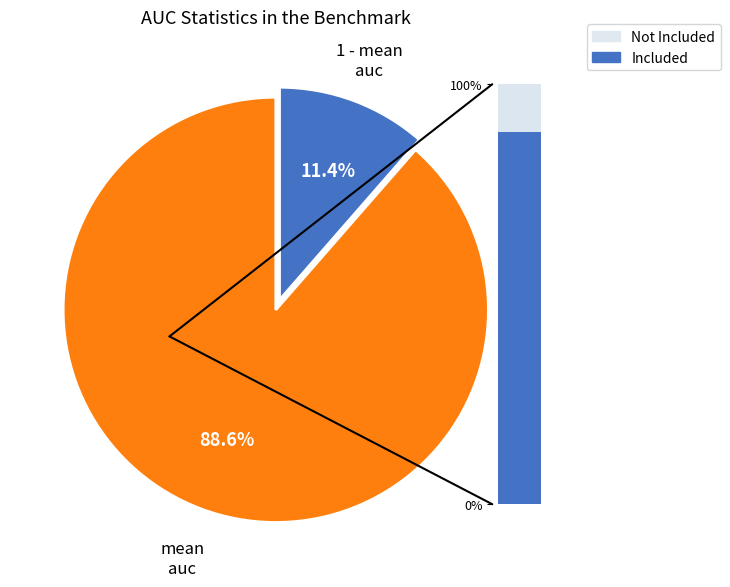

To the nearest percent, what is the average slice percentage?

33%